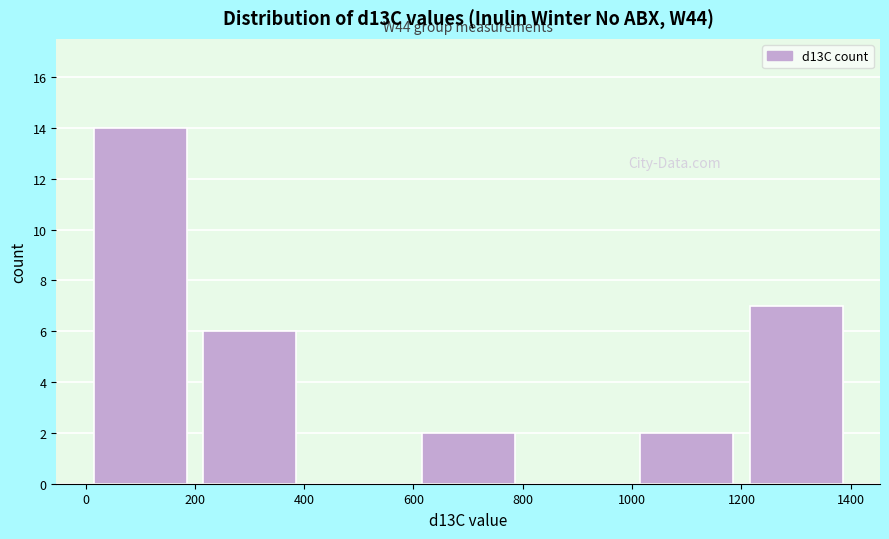

Which range on the x-axis has the tallest bar?

0 to 200